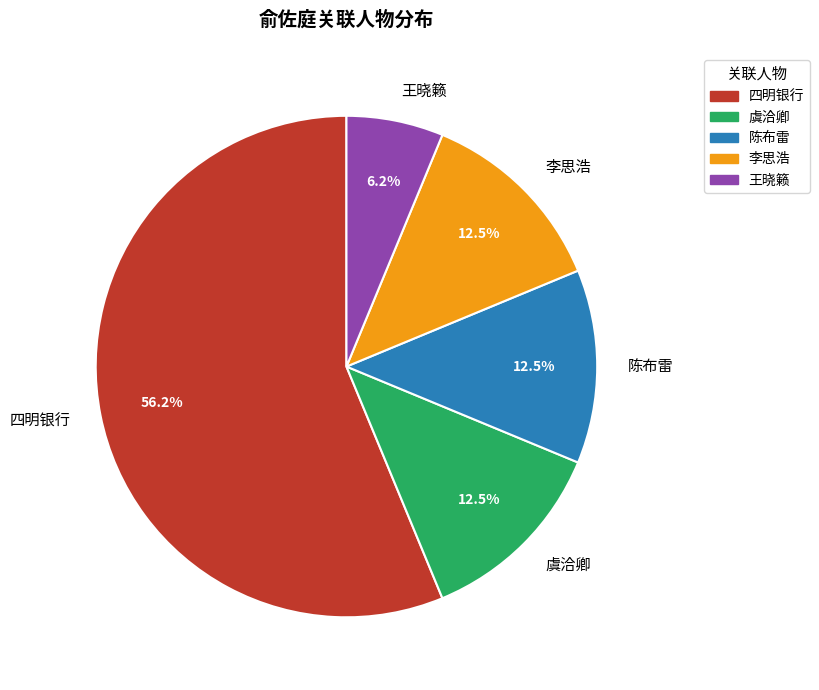

What is the largest slice in the pie chart?

四明银行